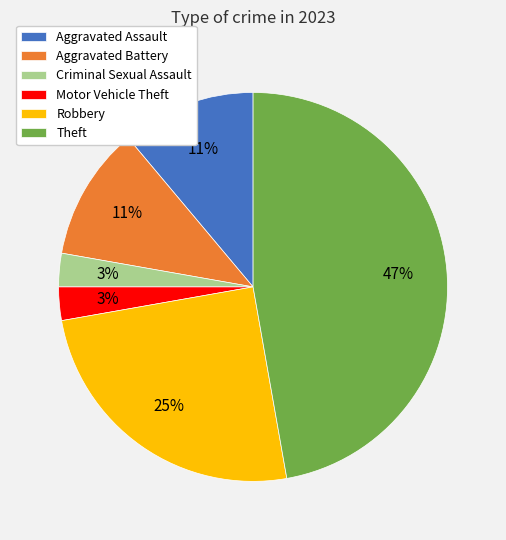

What percentage is the Criminal Sexual Assault slice, to the nearest percent?

3%